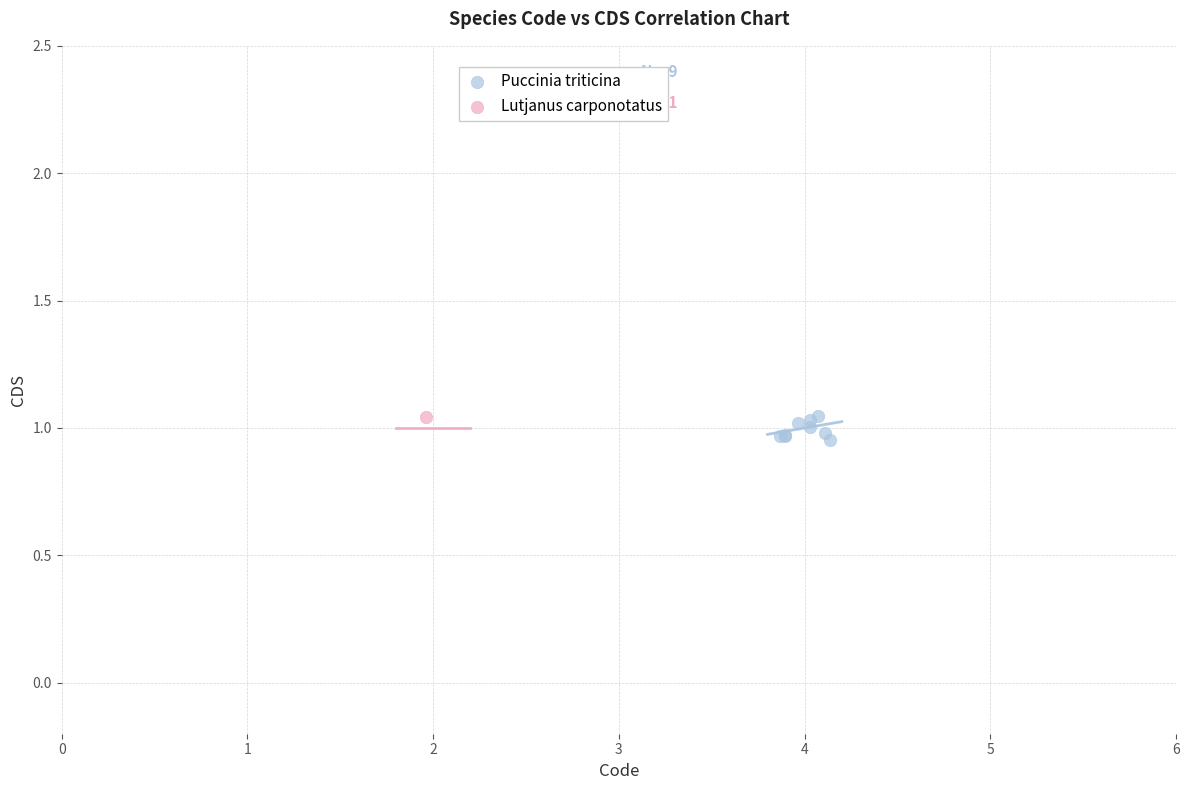

What are all the series names shown in the legend?

Puccinia triticina, Lutjanus carponotatus